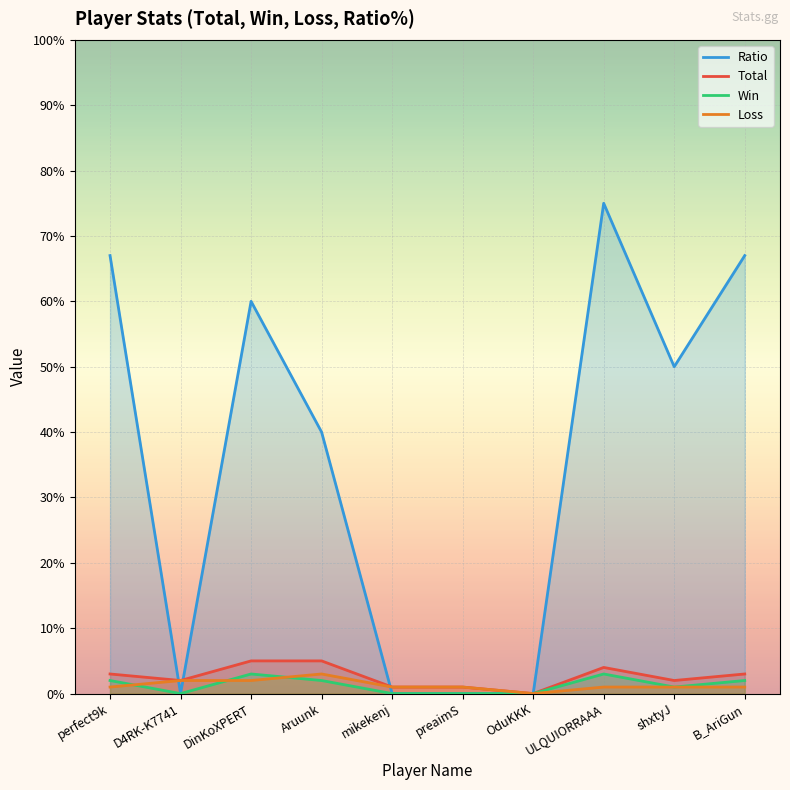

The Loss series shows 2 at D4RK-K7741. True or false?

True